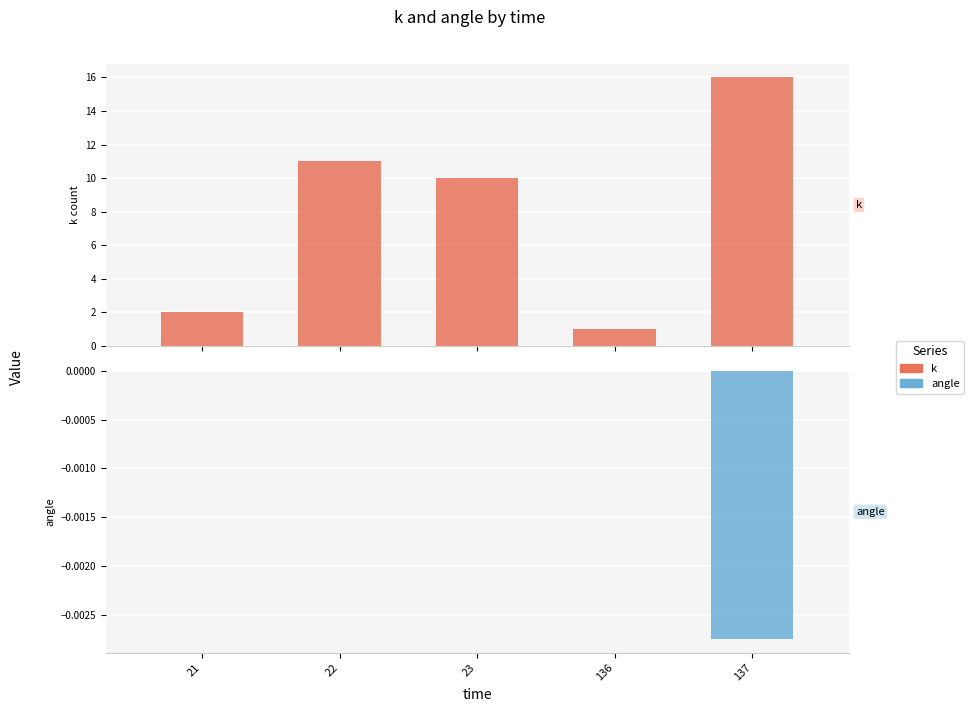

True or false: k has a value of 1.0 at 136.

True